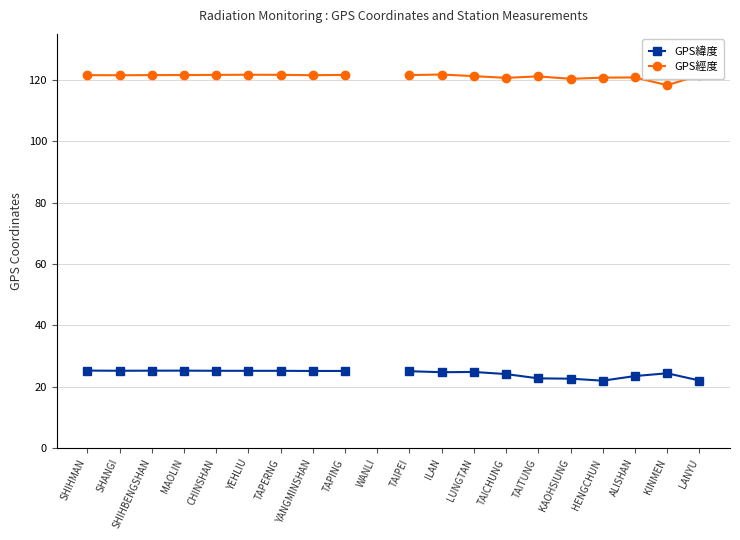

Is this an area chart (filled region under the line)?

No